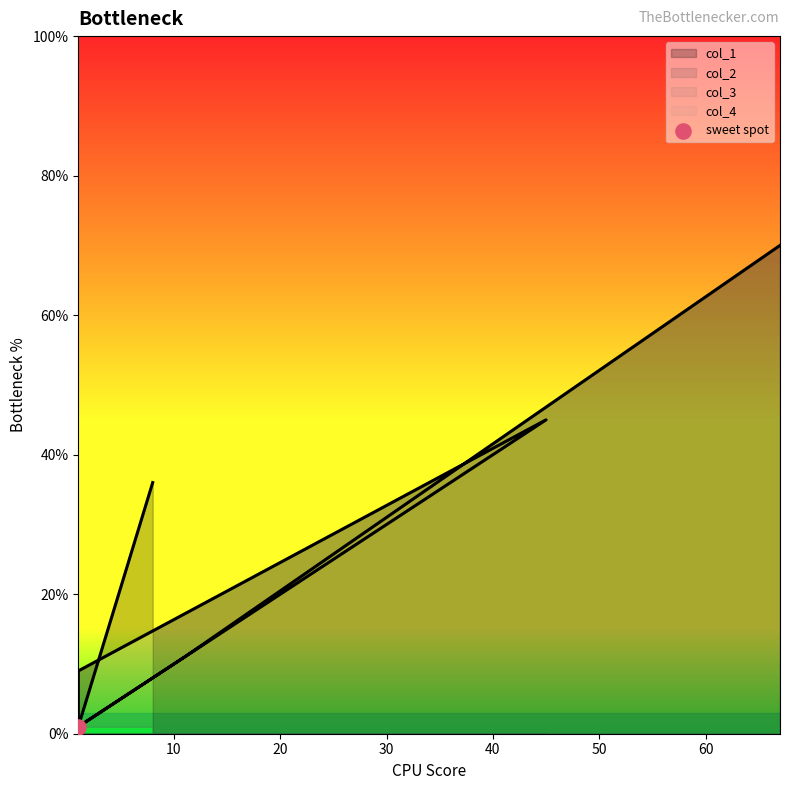

Which series has the widest spread of Y values?

col_1